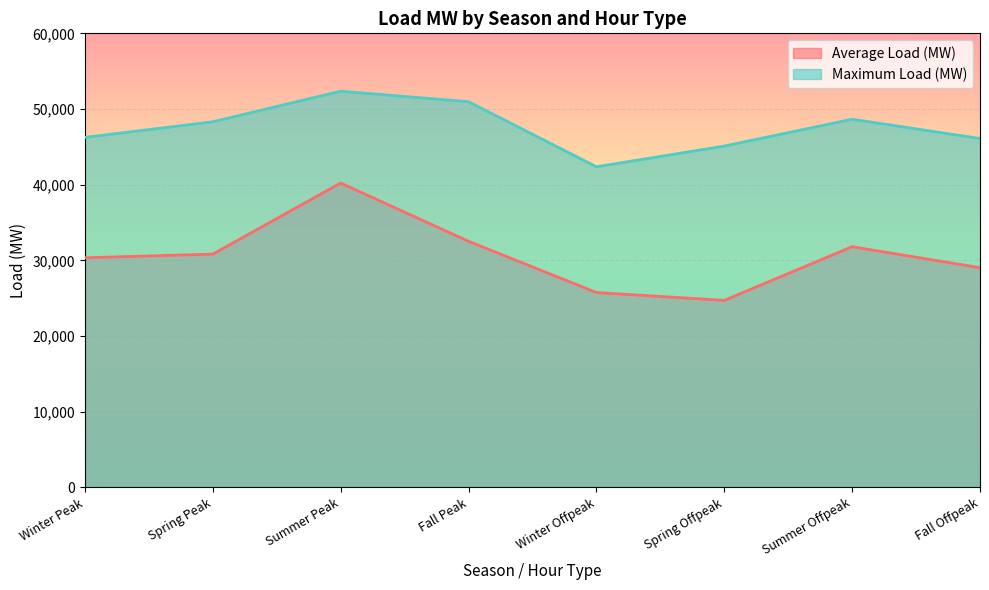

At which category does Average Load (MW) reach its first local valley?

Spring Offpeak